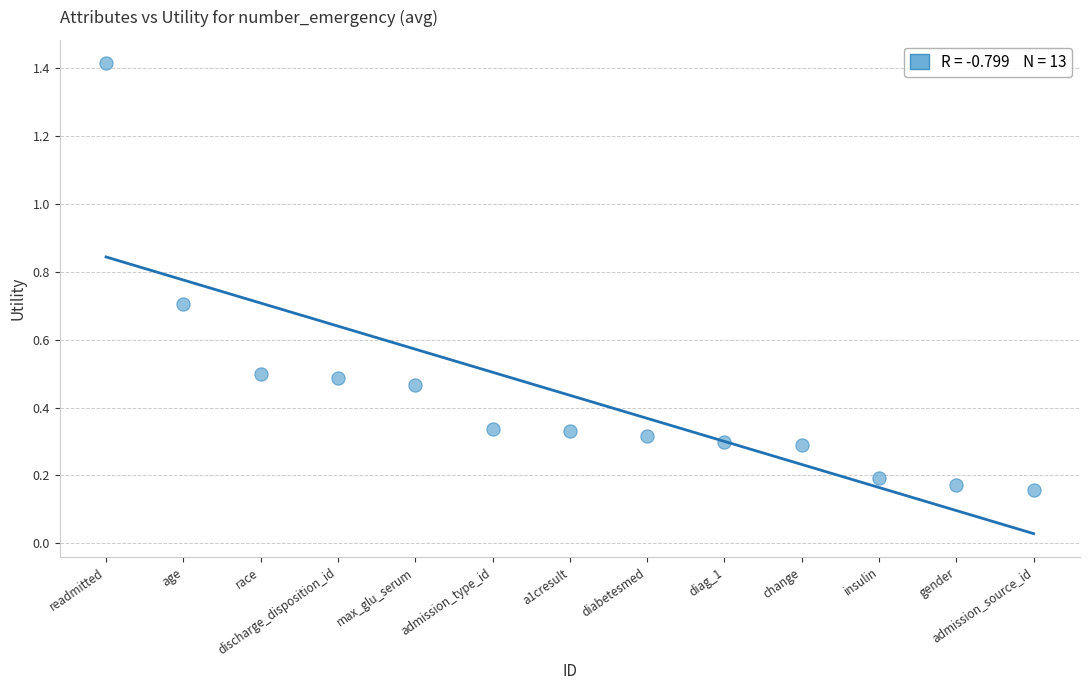

What is the range of Y values (max minus min)?

1.3